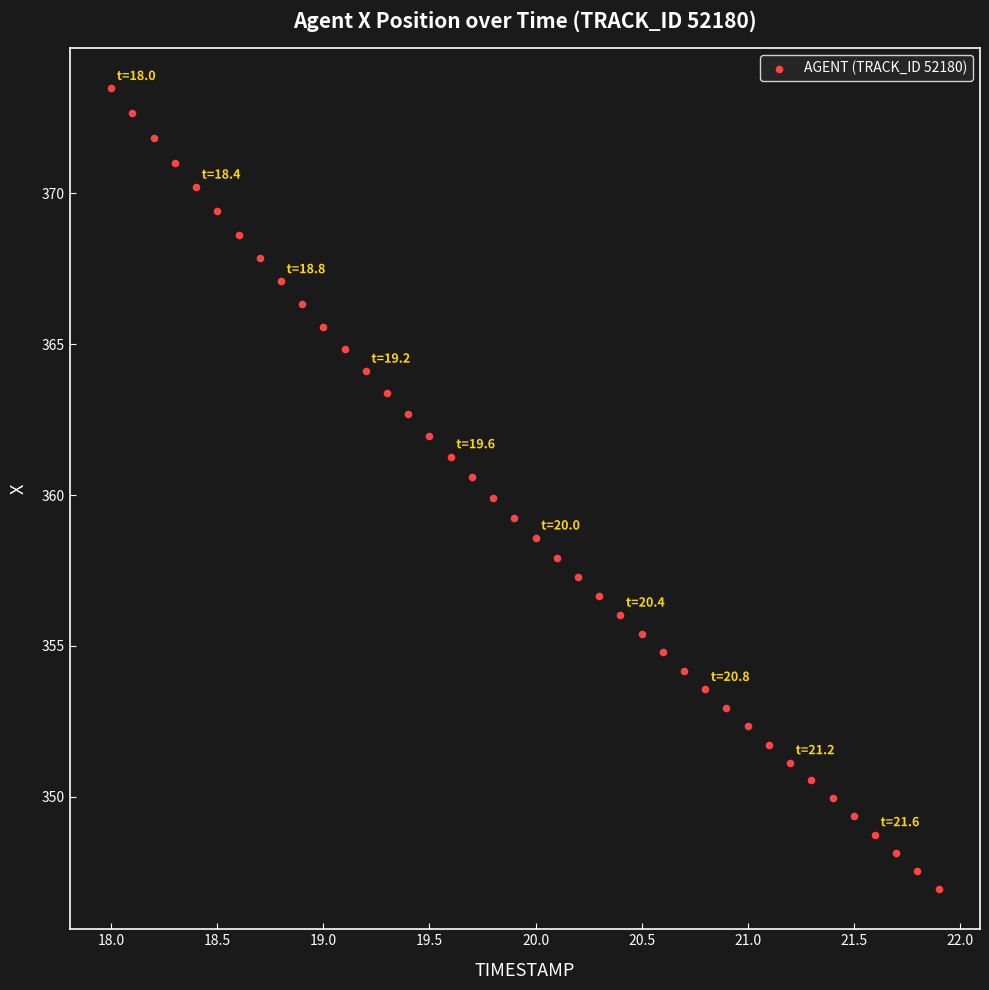

What is the range of X values (max minus min)?

3.9